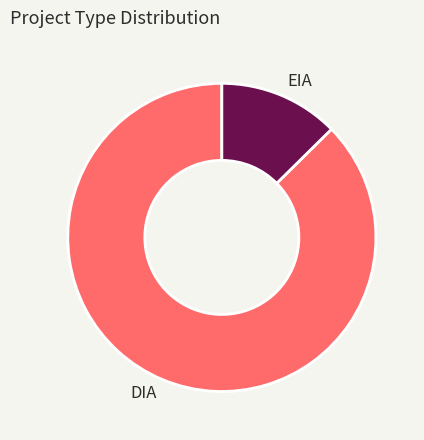

Which category has the smallest portion of the pie?

EIA